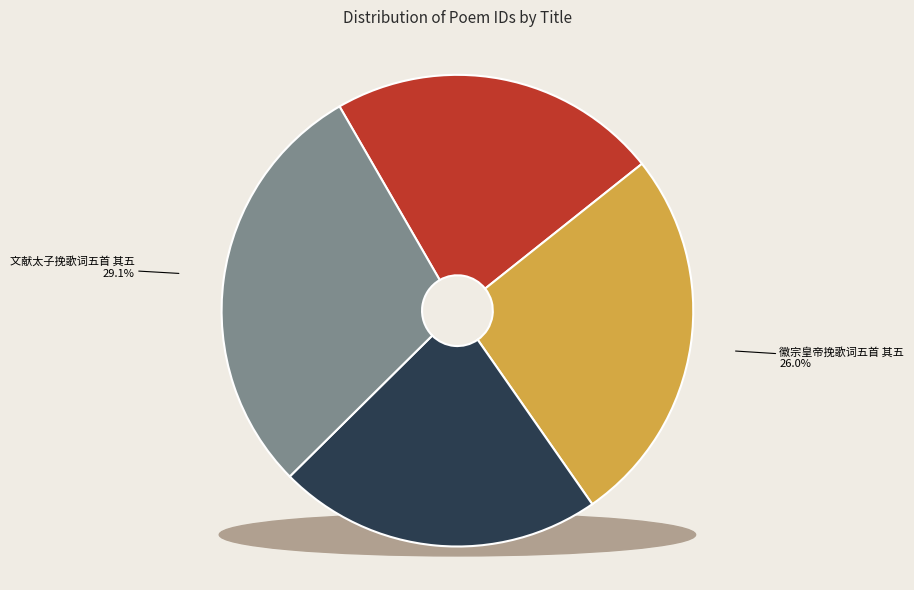

What percentage is the 明德皇太后挽歌词五首 其五 slice, to the nearest percent?

22%